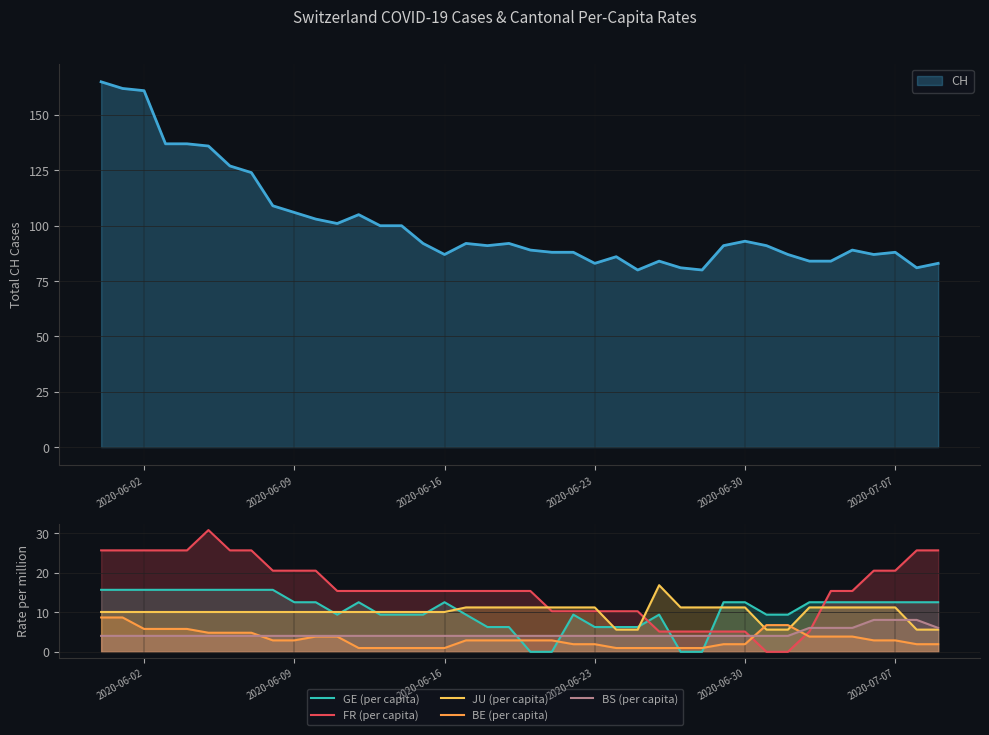

Does the chart display data point markers on the line(s)?

No